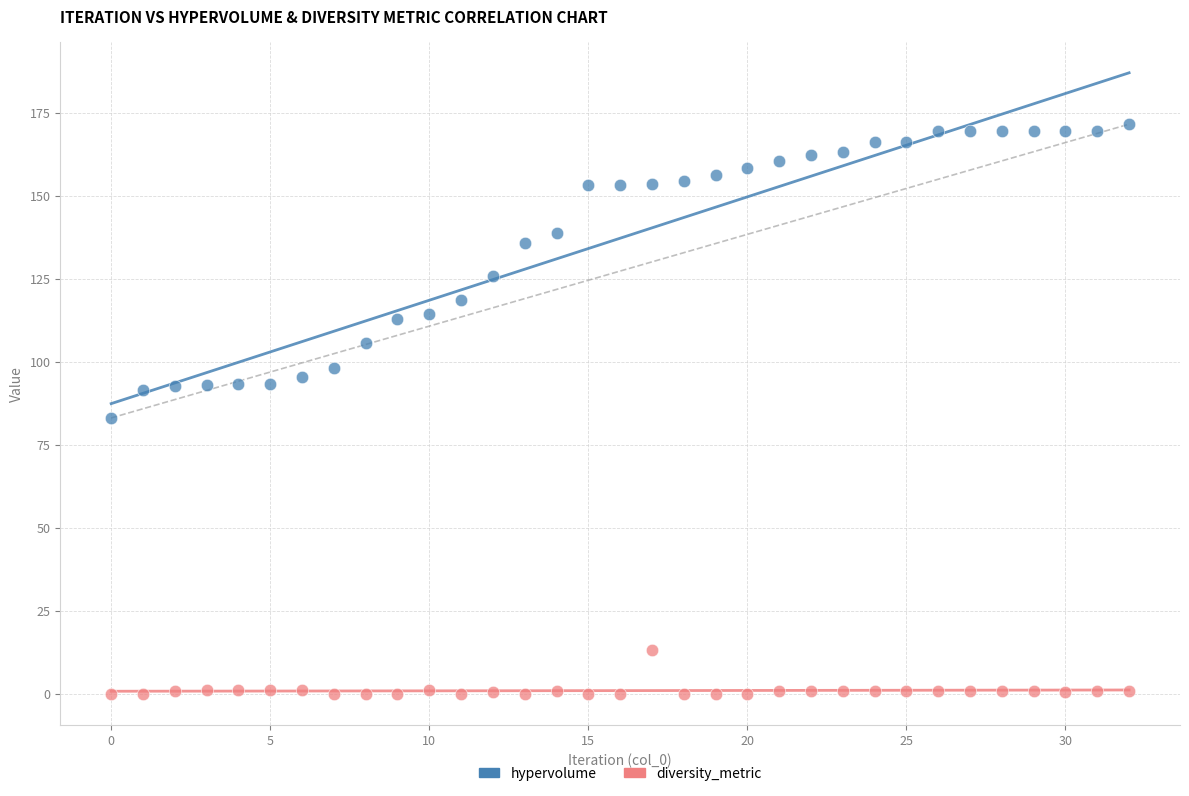

Which series reaches the minimum Y coordinate?

diversity_metric